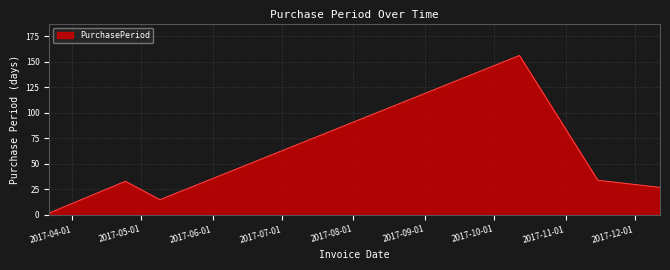

What is the difference between the maximum and minimum values?

154